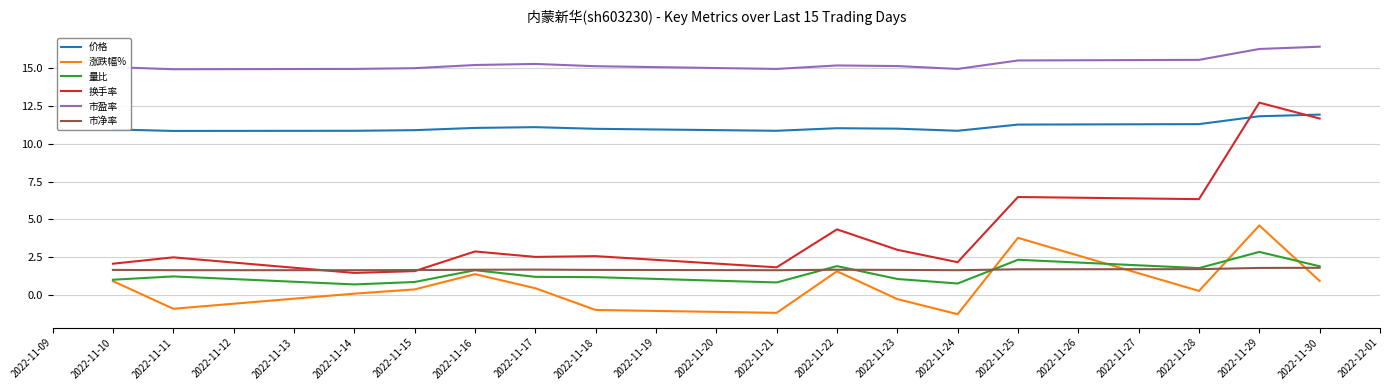

What are all the series names shown in the legend?

价格, 涨跌幅%, 量比, 换手率, 市盈率, 市净率